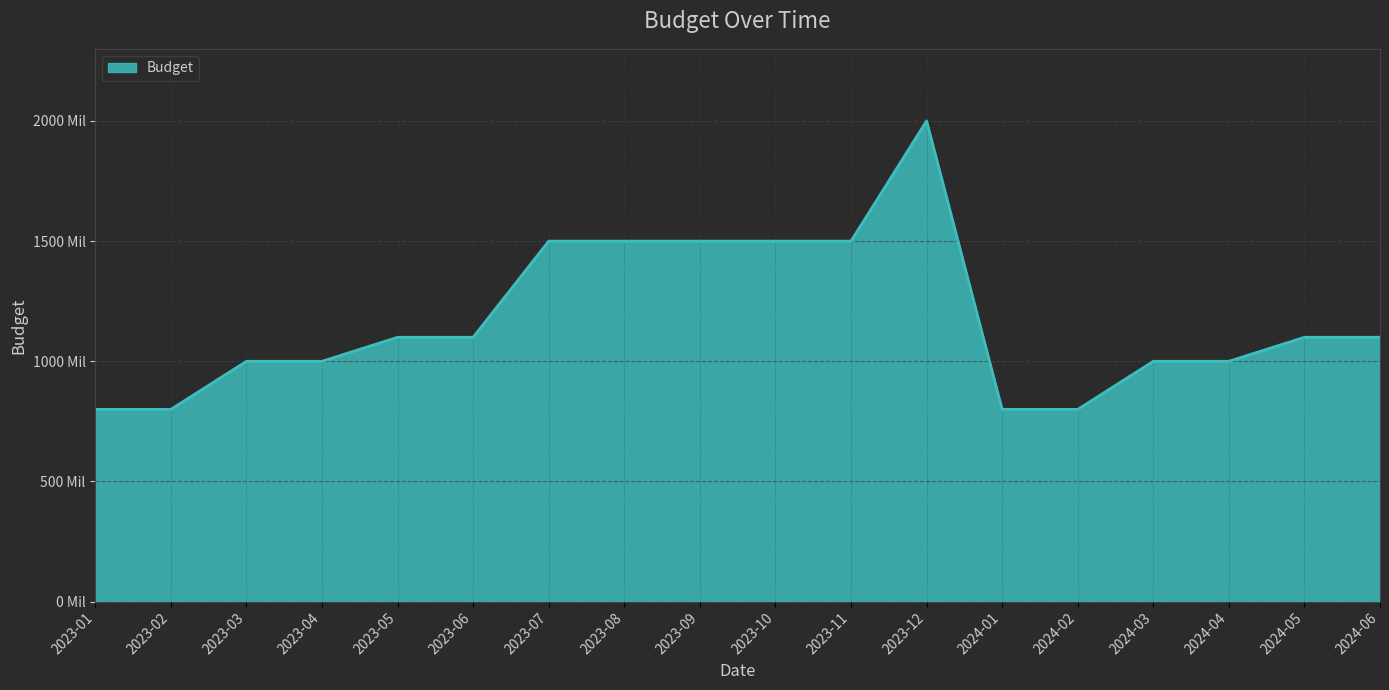

Does the chart have visible grid lines?

Yes